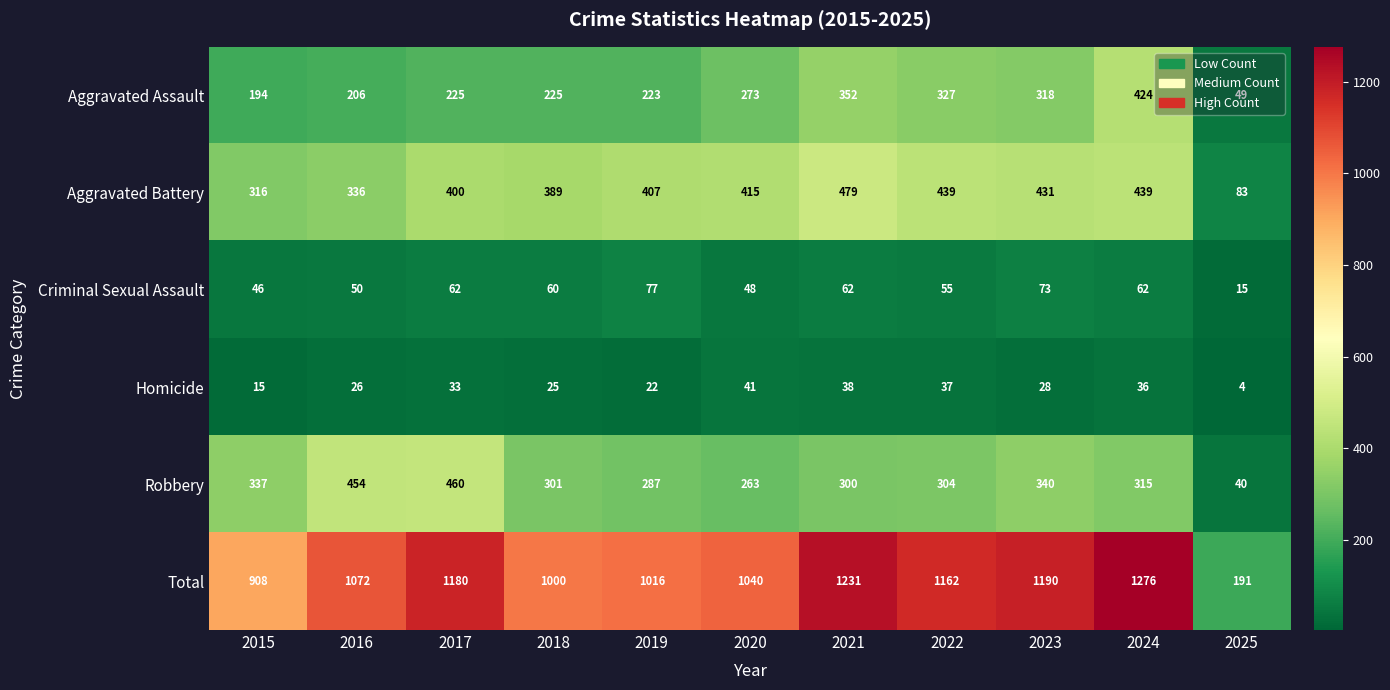

How many values in the Homicide series are below 28?

5